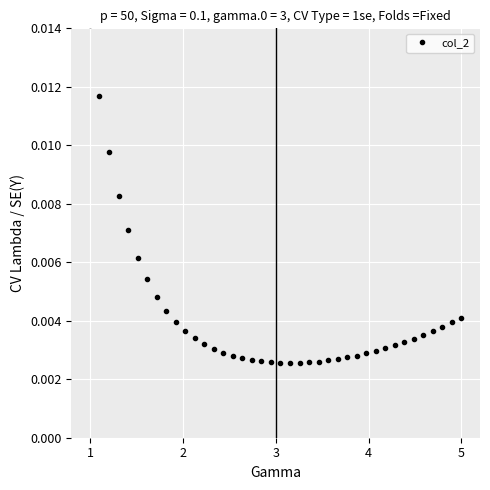

Count the values in the range 0 to 1.

40